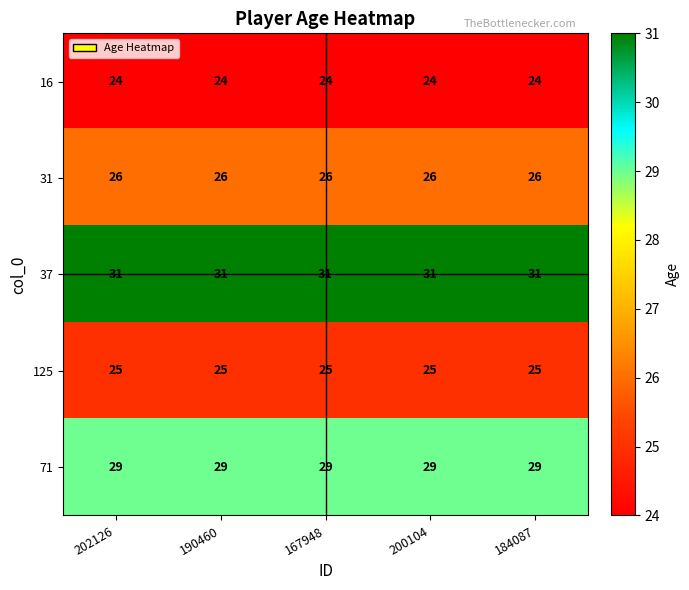

What is the spread (max minus min) of values at 167948?

7